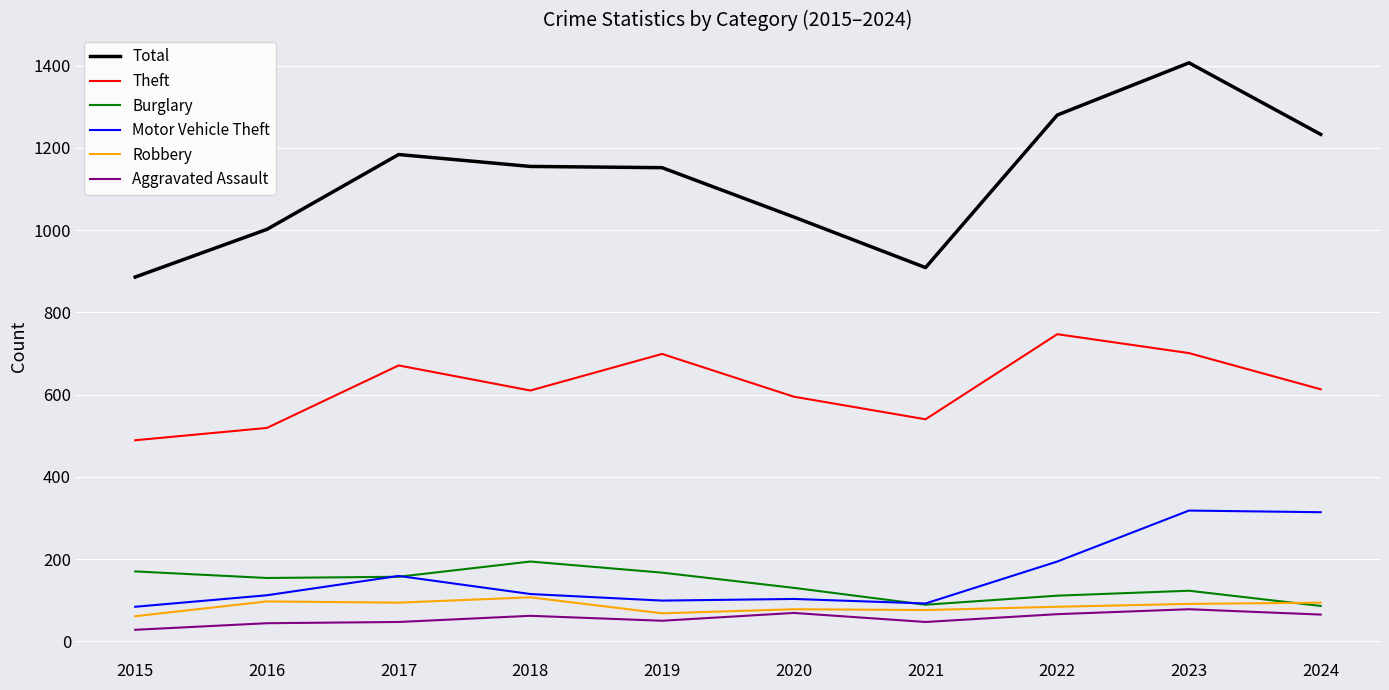

Which category has the lowest value across all series?

2015